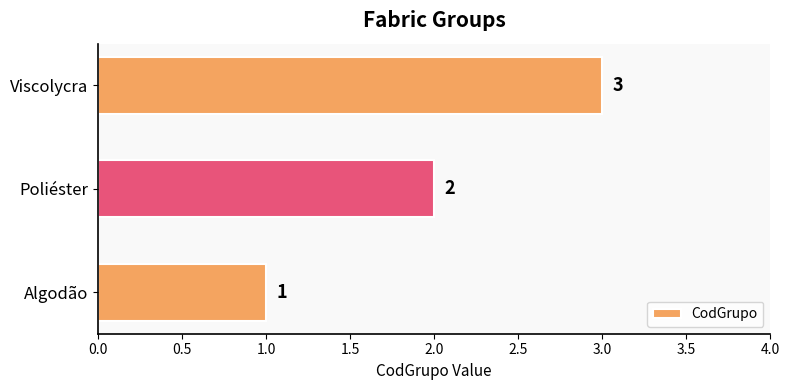

What is the change in value from Poliéster to Viscolycra?

+1